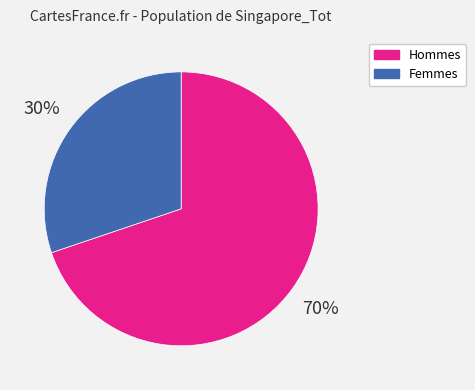

Do Femmes and Hommes together represent more than half of the pie?

Yes